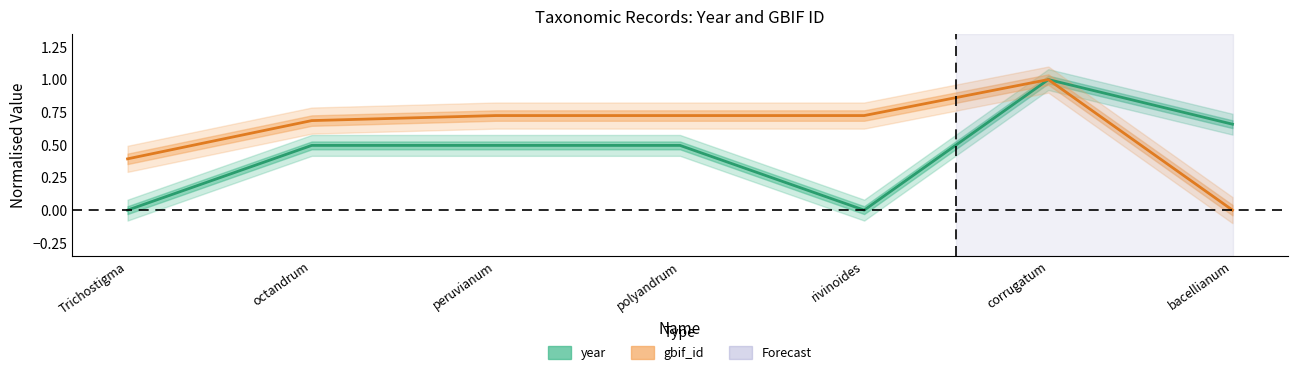

What position from the left is corrugatum?

6